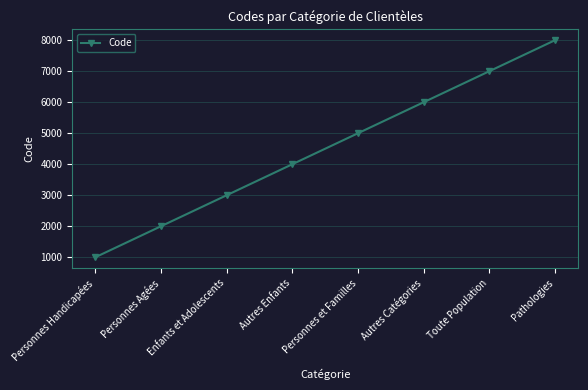

What is the smallest value displayed?

1000